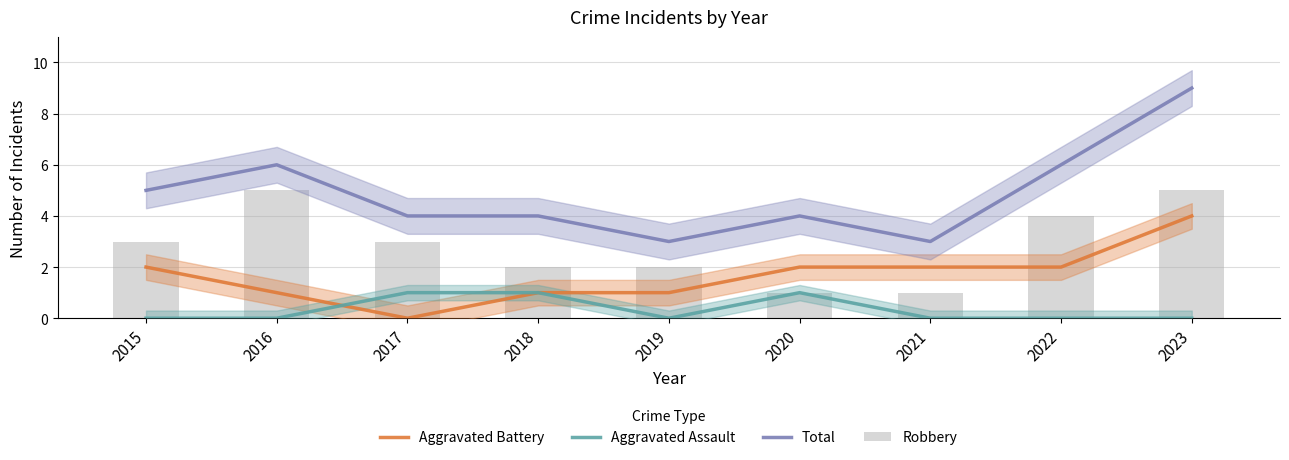

What value does the Robbery series have at 2019?

2